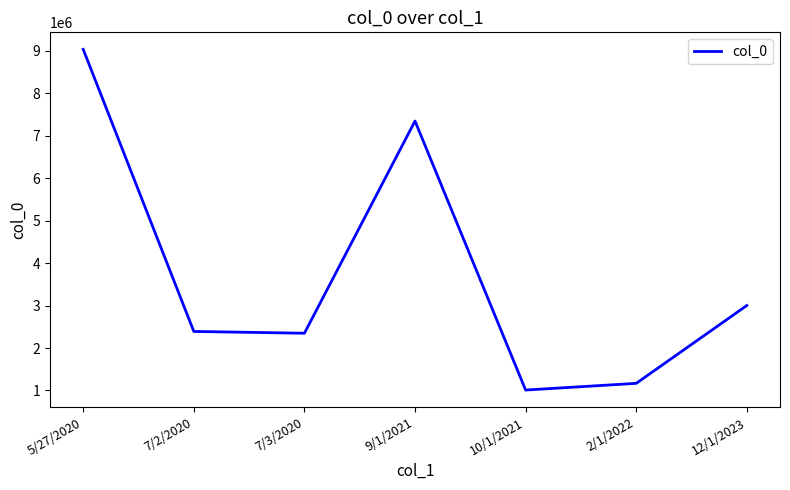

What is the sum of the values at 12/1/2023 and 7/2/2020?

5391377